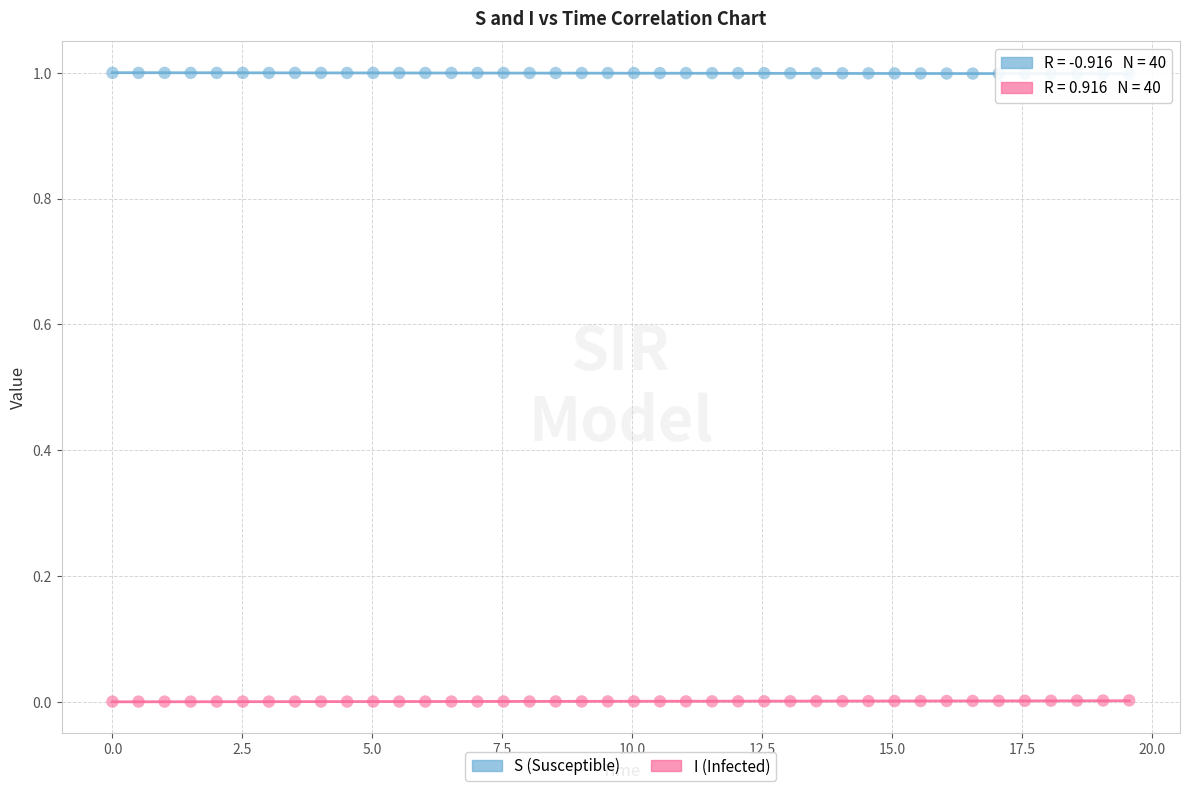

What is the X range (max minus min) for the scatter plot?

19.6